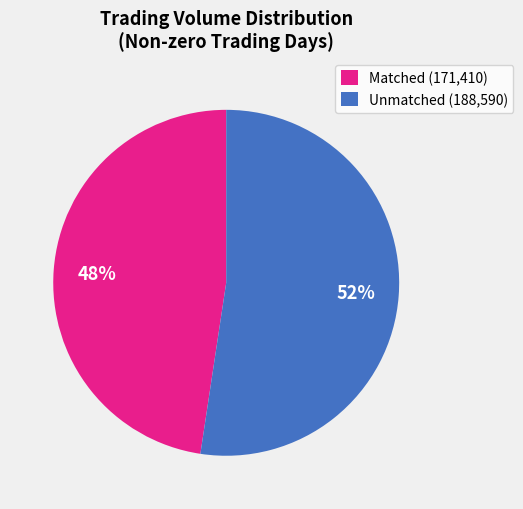

Rank the categories by value from highest to lowest.

Unmatched (188,590), Matched (171,410)